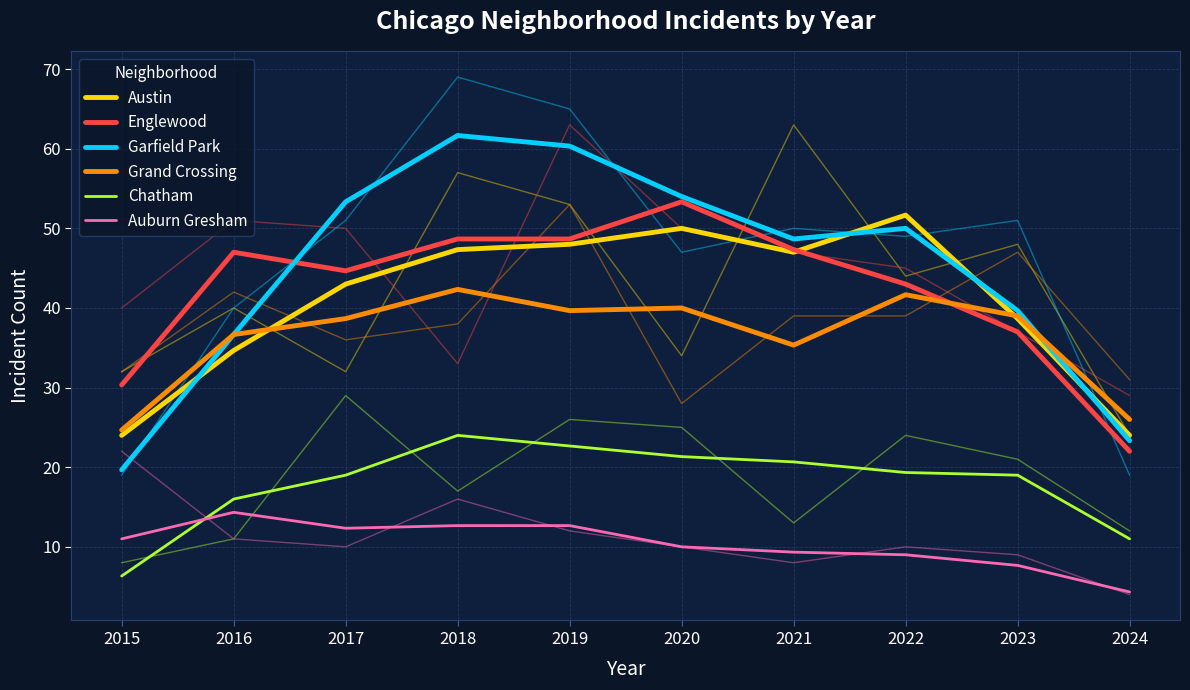

Which series has the widest spread of values?

Garfield Park